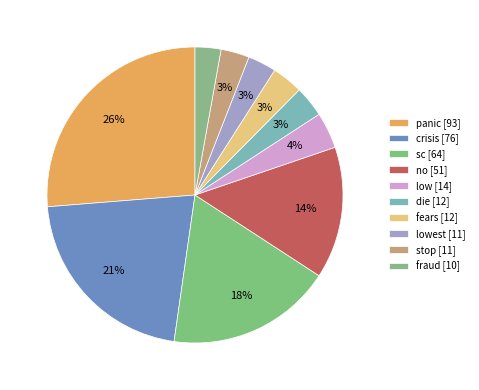

Rank the categories by value from highest to lowest.

panic, crisis, sc, no, low, die, fears, lowest, stop, fraud